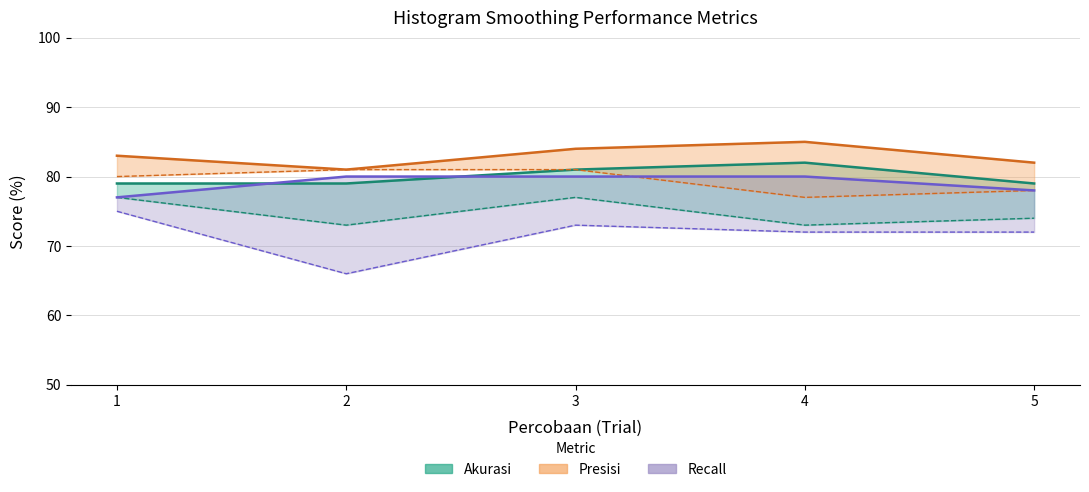

What is the value of the Recall HS-1 point at the 5th from the left?

78